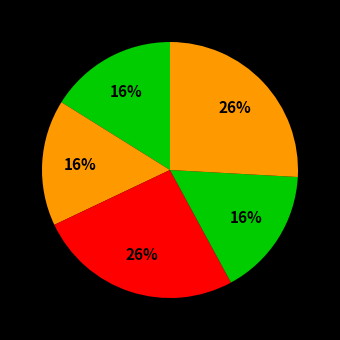

Does any single category account for the majority?

No